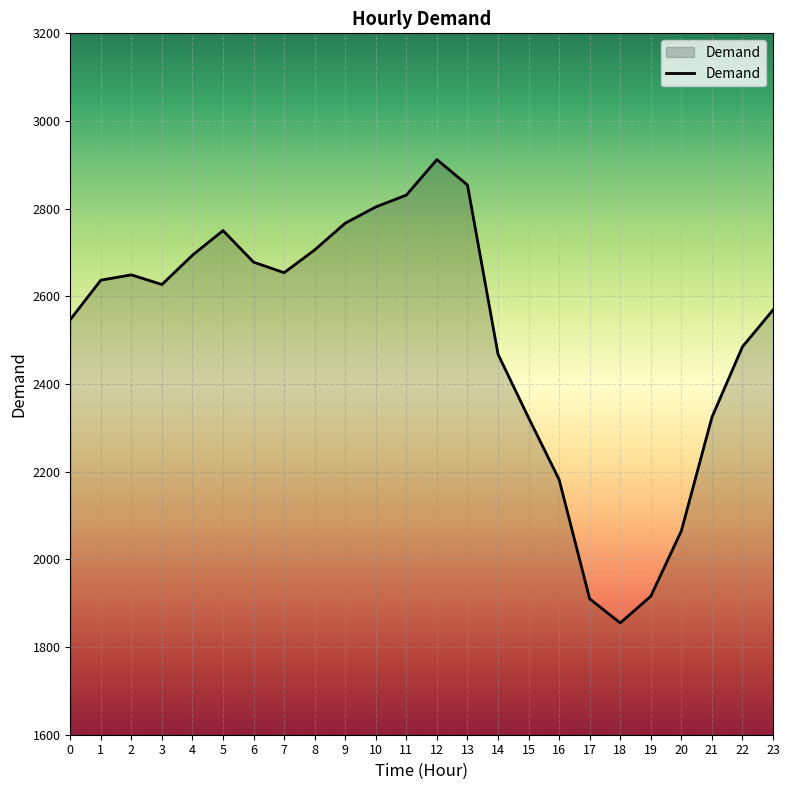

How many lines are shown in the chart?

1